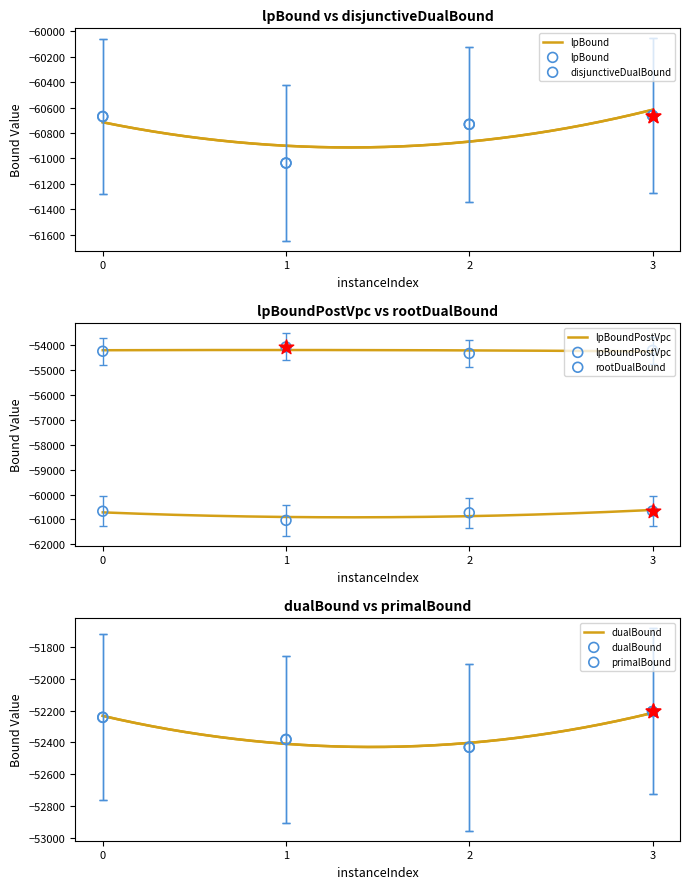

Which series has the largest total across all categories?

dualBound